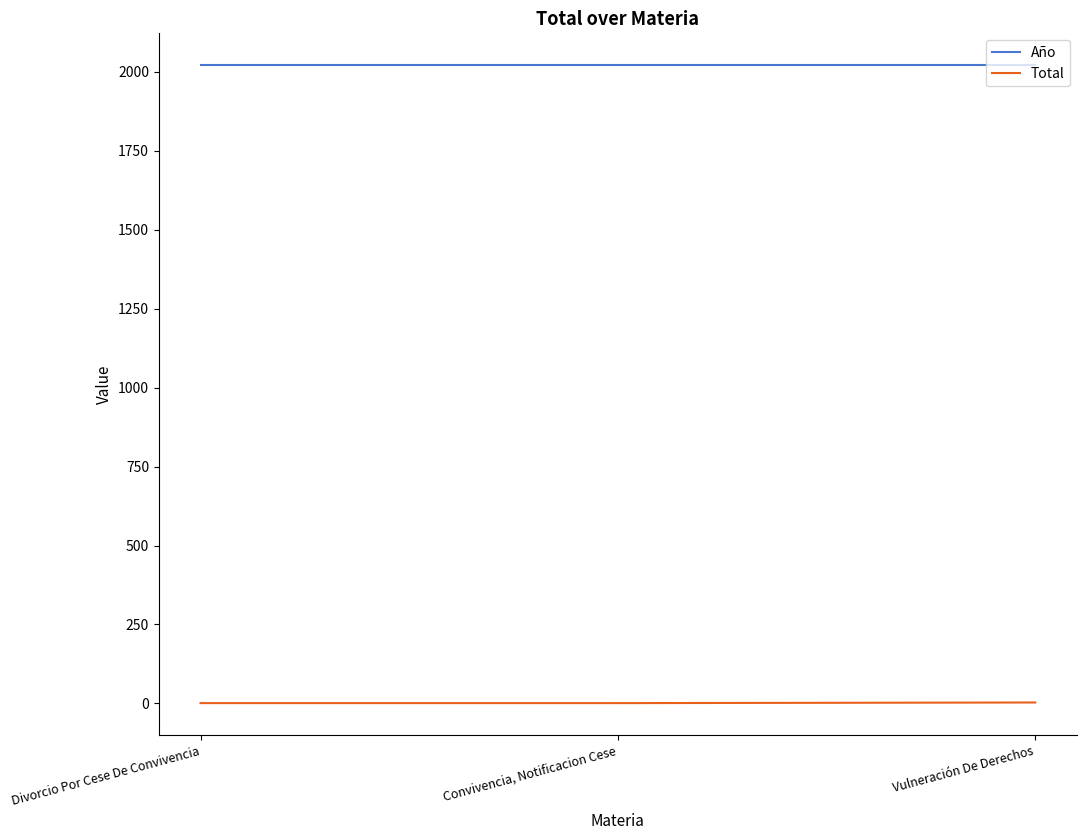

What is the total value across all series at Convivencia, Notificacion Cese?

2022